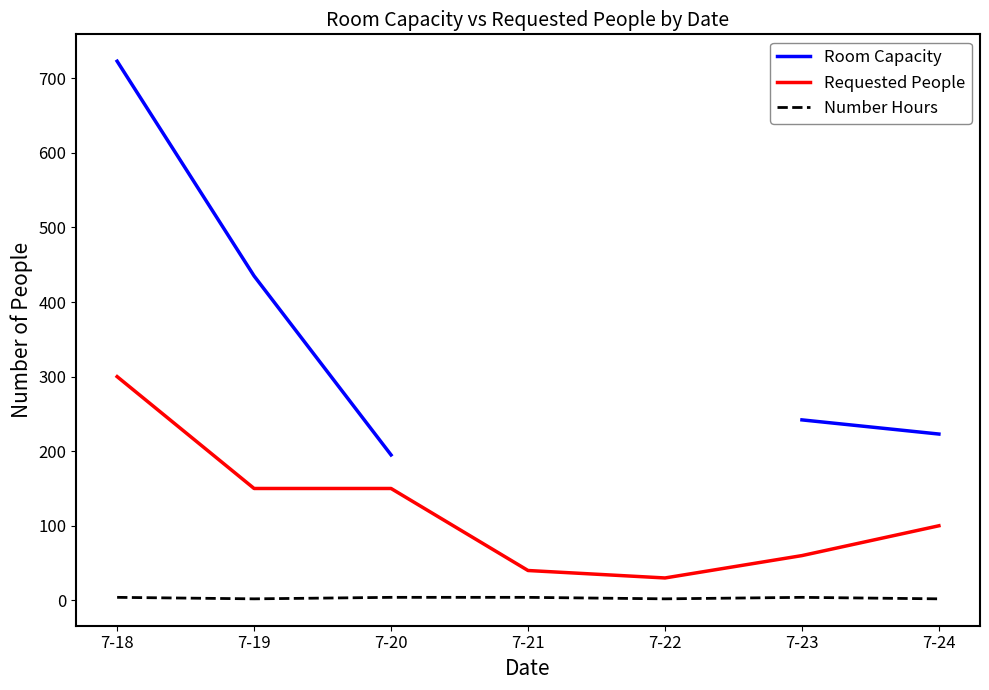

Which series has the largest range (max minus min)?

Room Capacity